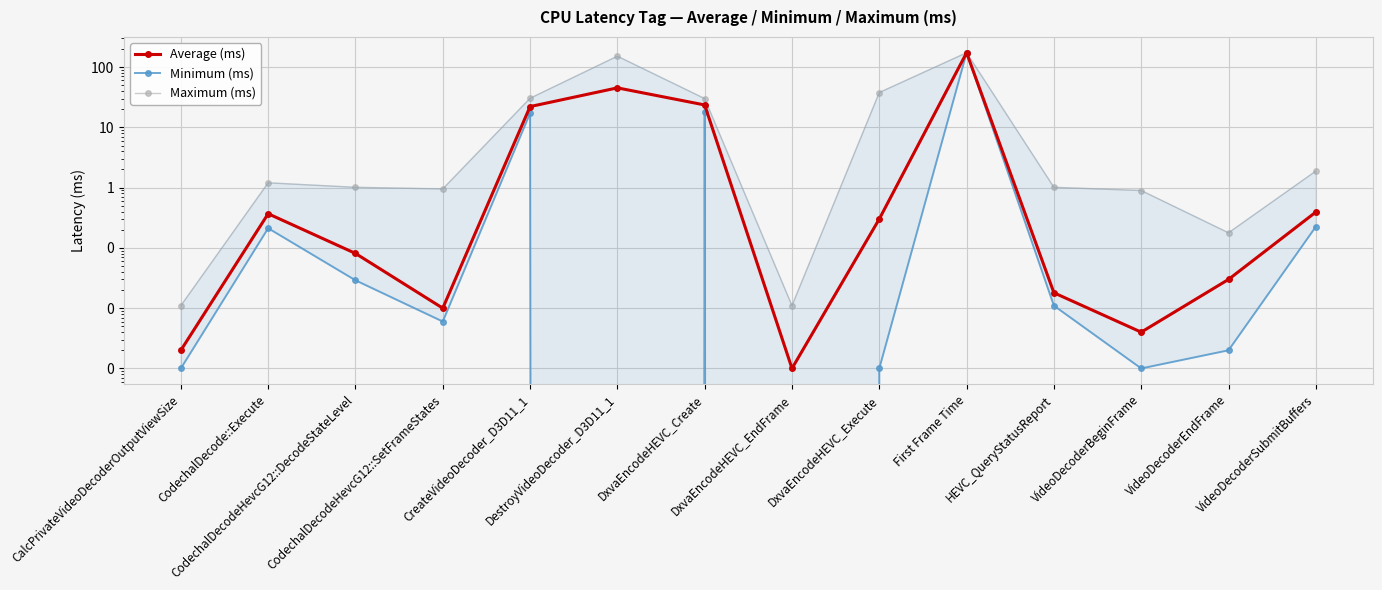

Rank the series at DxvaEncodeHEVC_EndFrame from lowest to highest value.

Minimum (ms), Average (ms), Maximum (ms)